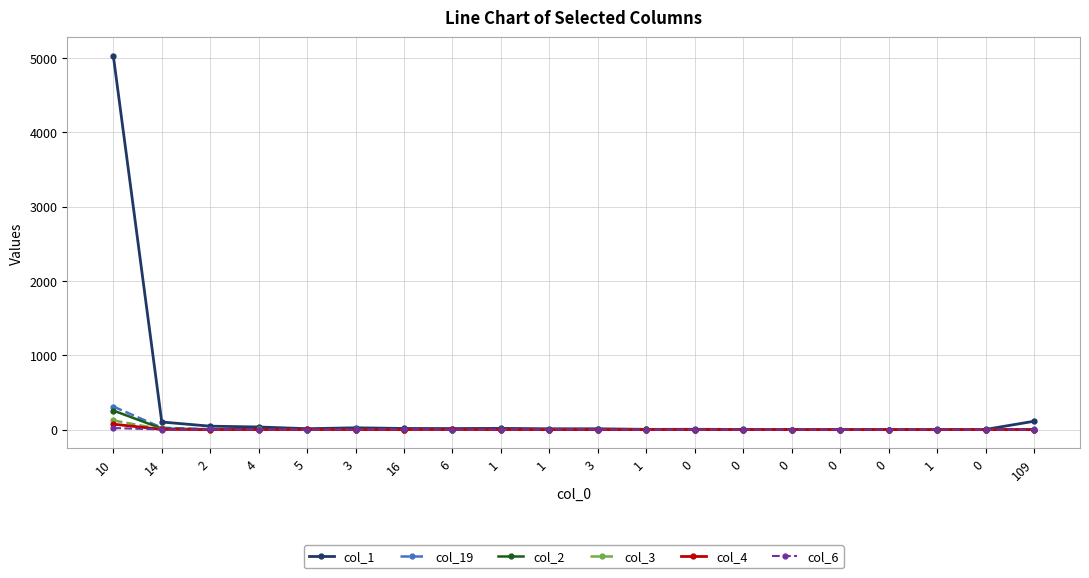

How many times do col_3 and col_1 cross each other?

2